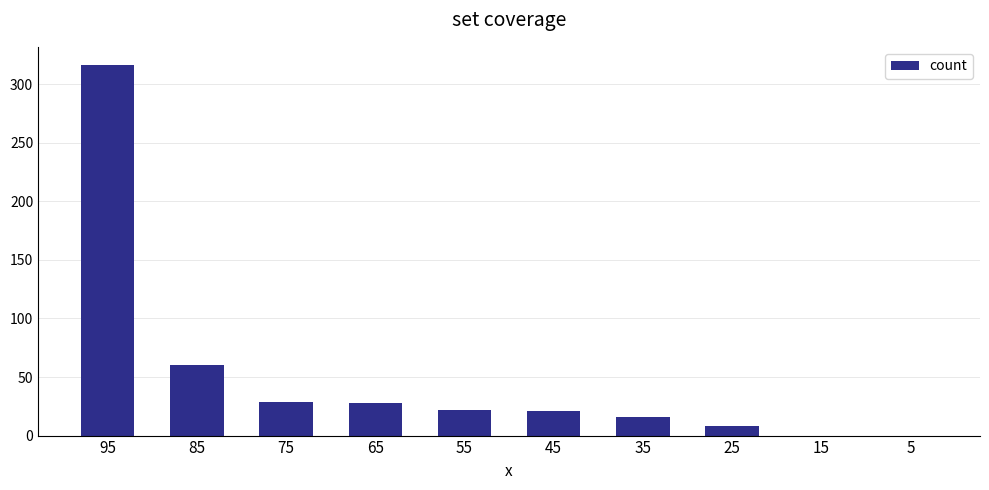

What is the maximum value shown in the chart?

316